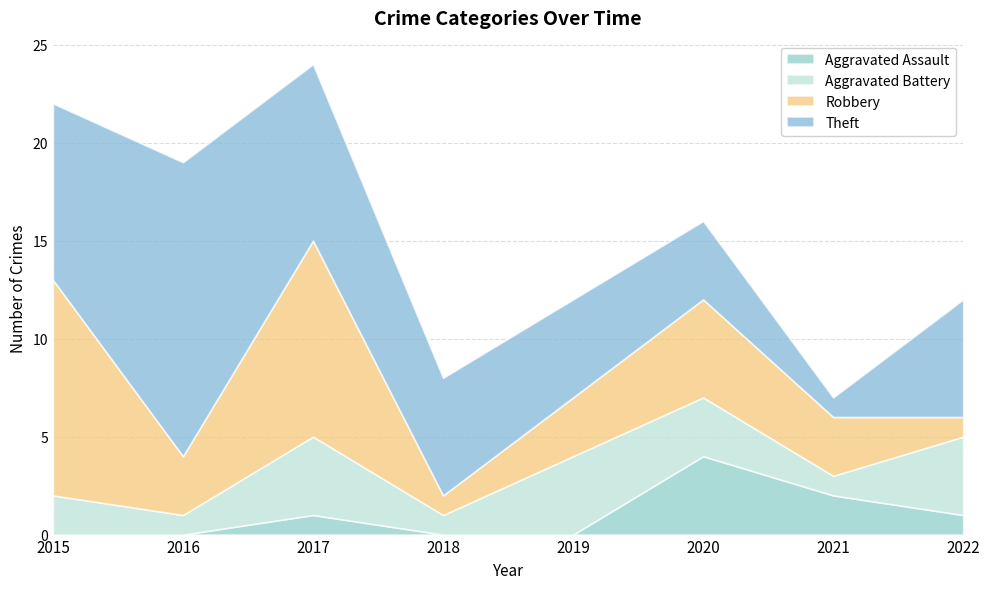

Count the number of categories in the chart.

8